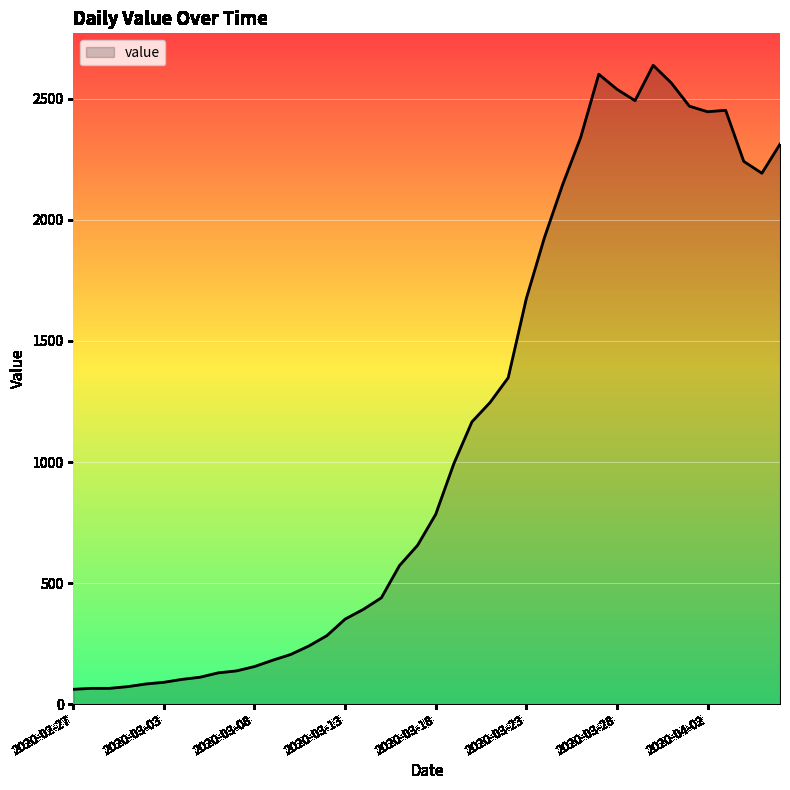

What is the difference between the maximum and minimum values?

2578